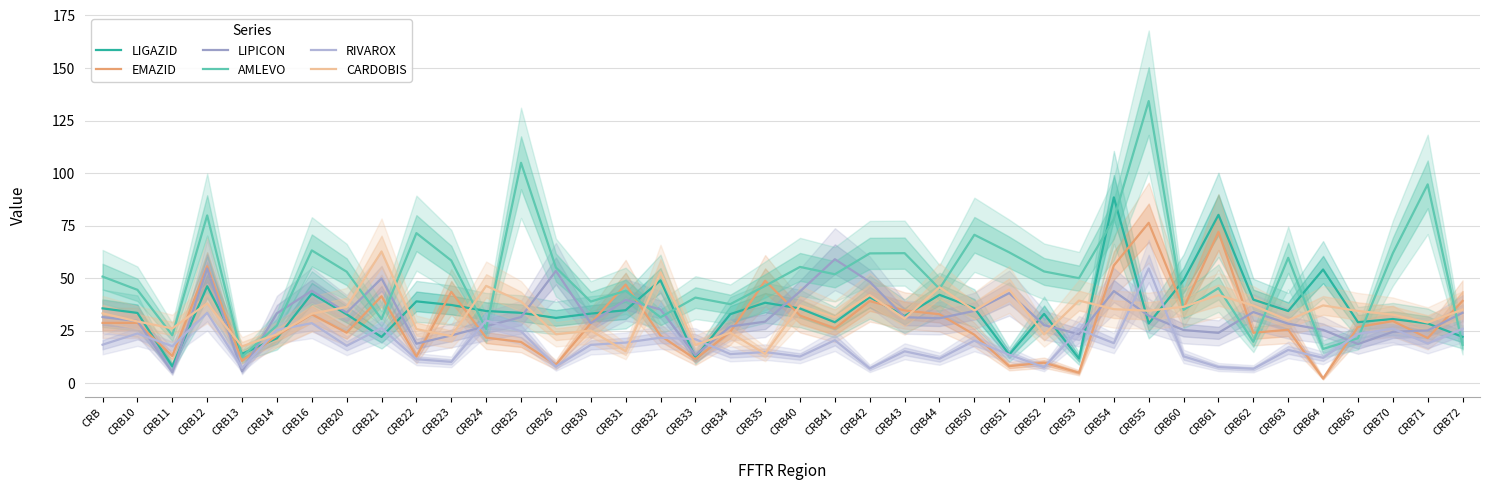

Which category has the lowest value in the LIGAZID series?

CRB11